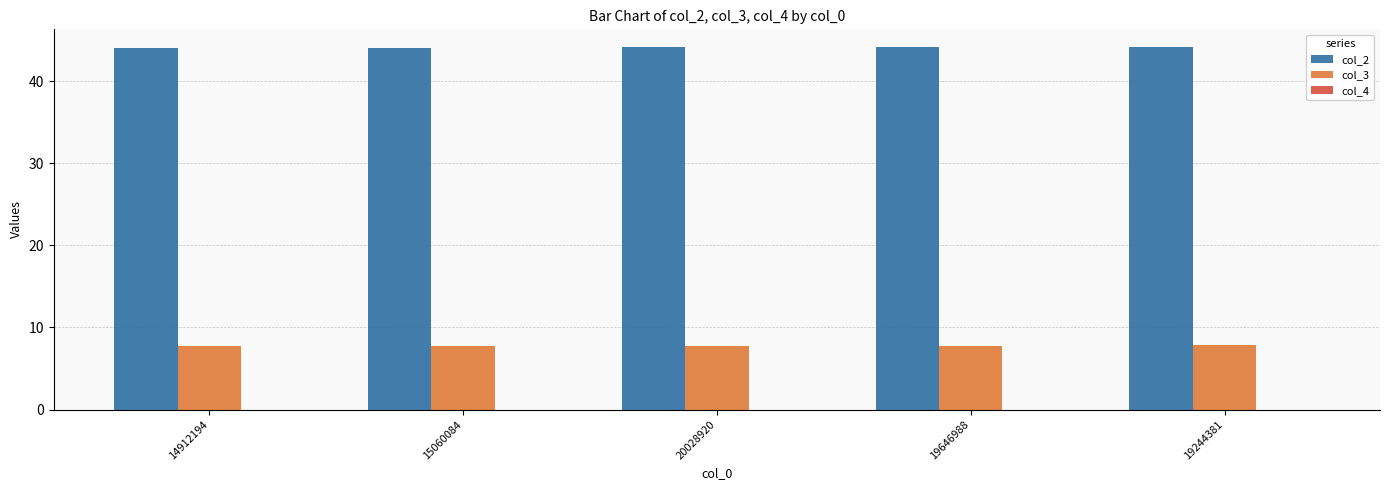

How many groups of bars are there?

5